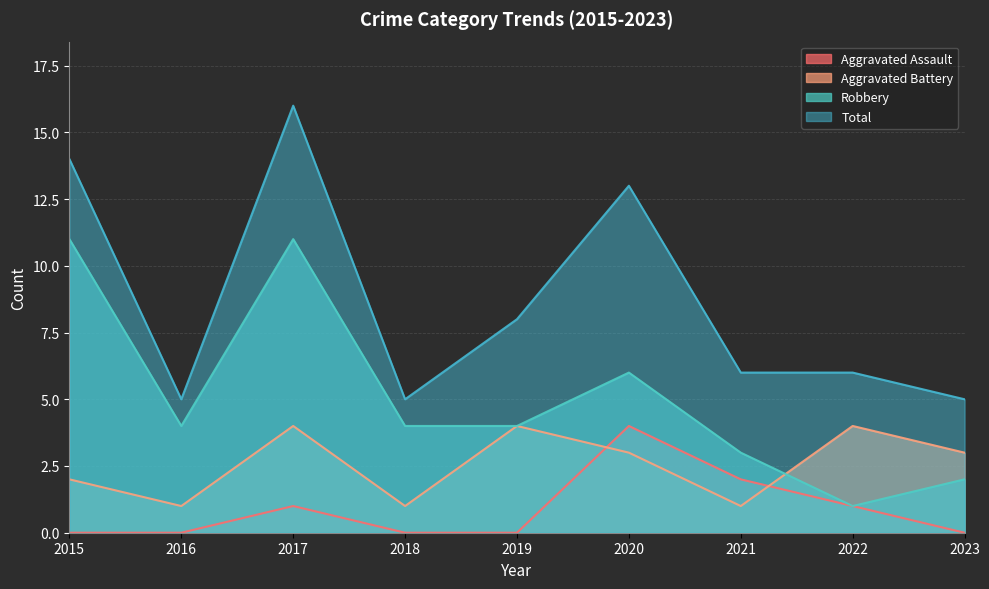

What is the difference between the Aggravated Battery values at 2018 and 2020?

2